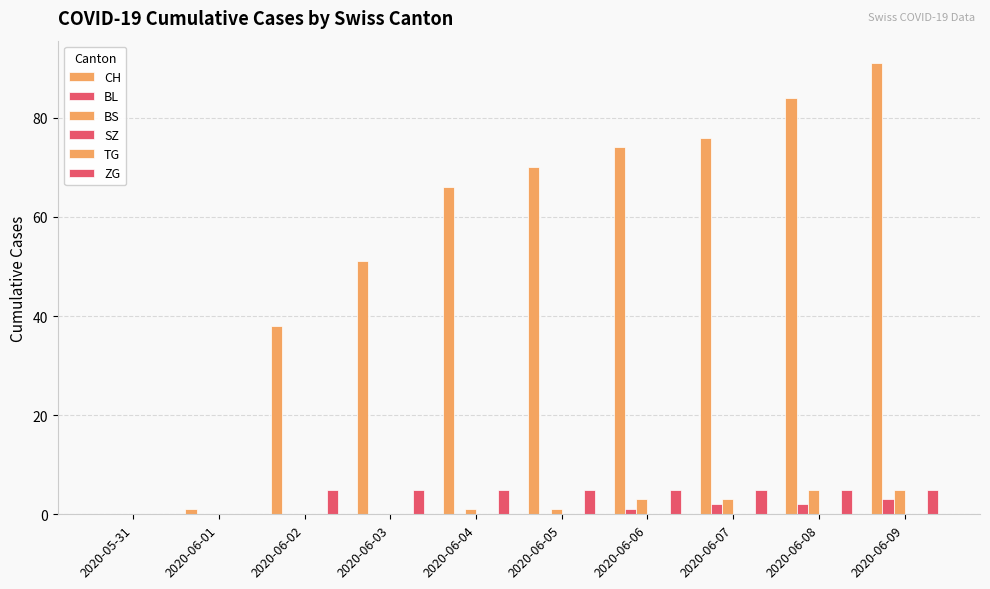

What is the average value of the BS series?

2